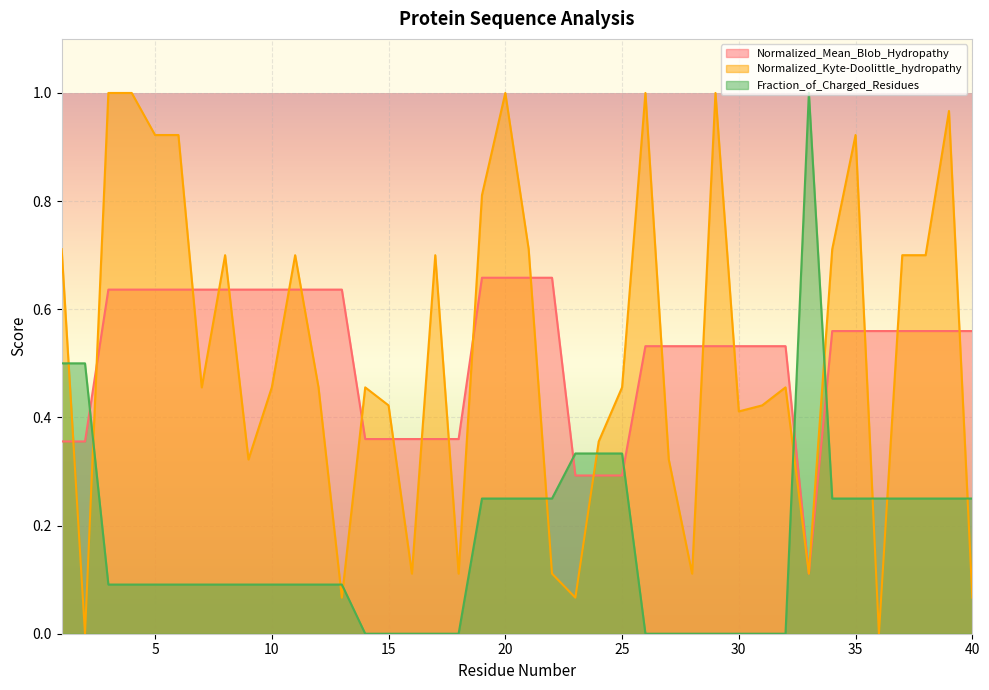

At which category does the chart reach its peak across all series?

3